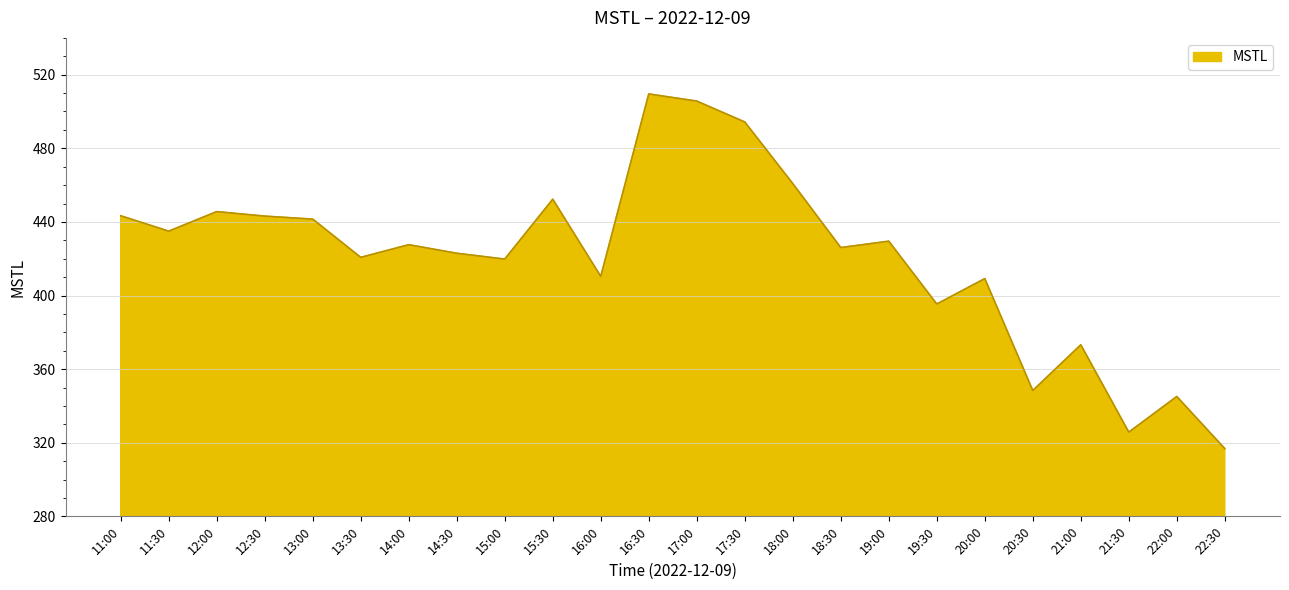

What is the difference between the second highest and minimum values?

188.8